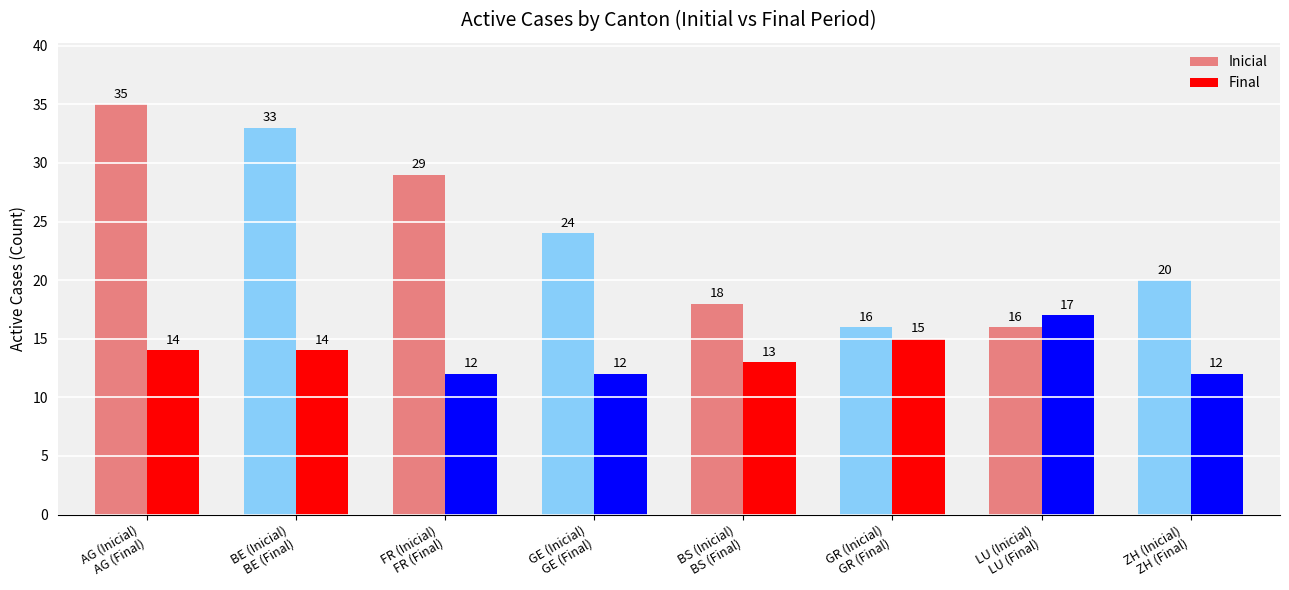

Rank the series at AG (Inicial)
AG (Final) from lowest to highest value.

Final, Inicial